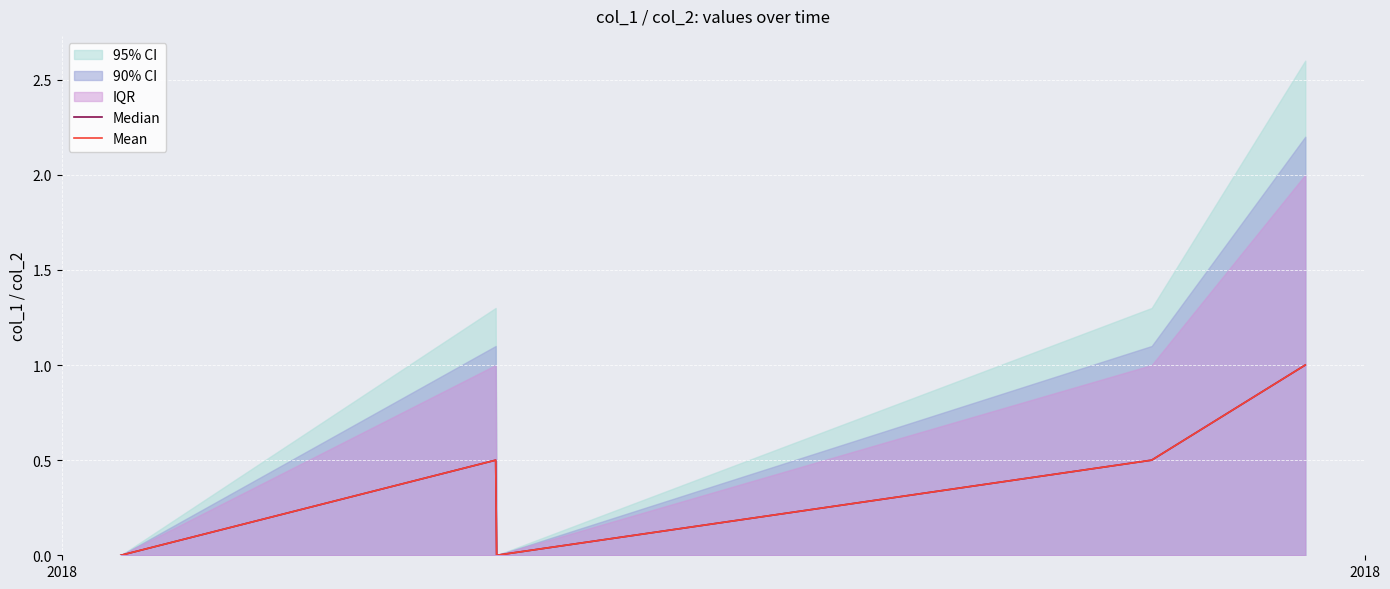

True or false: Mean has more than 0 points higher than both neighbors.

True